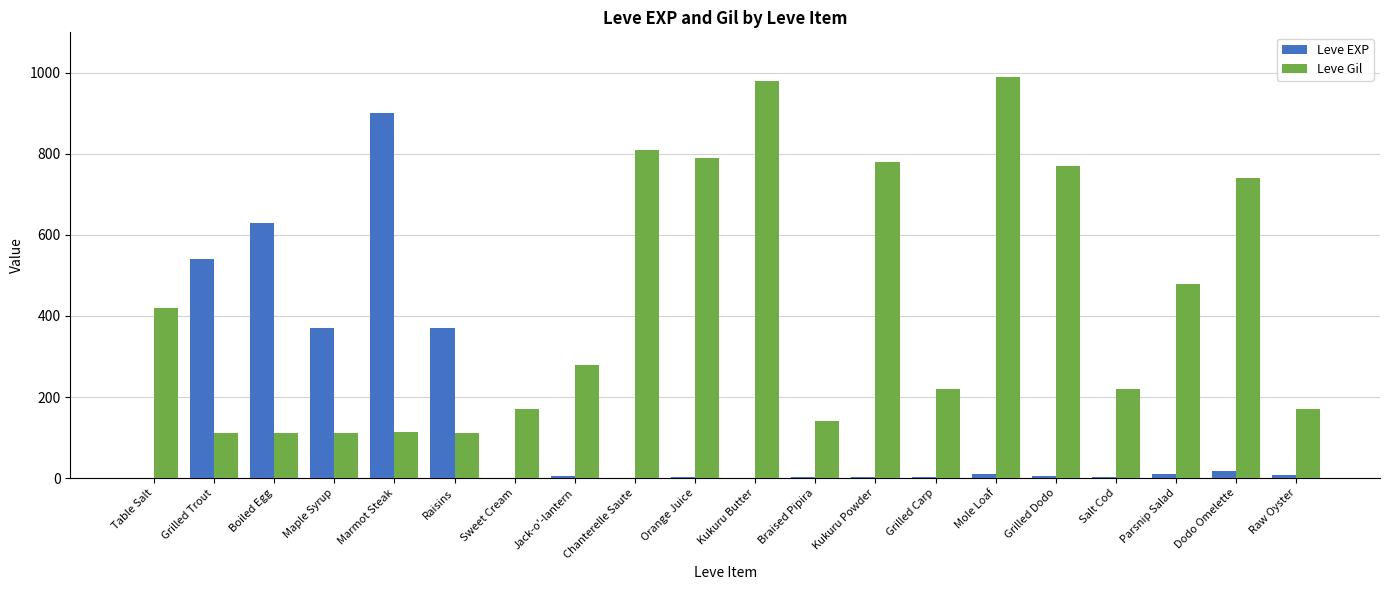

True or false: Leve EXP has a value of 540 at Grilled Trout.

True